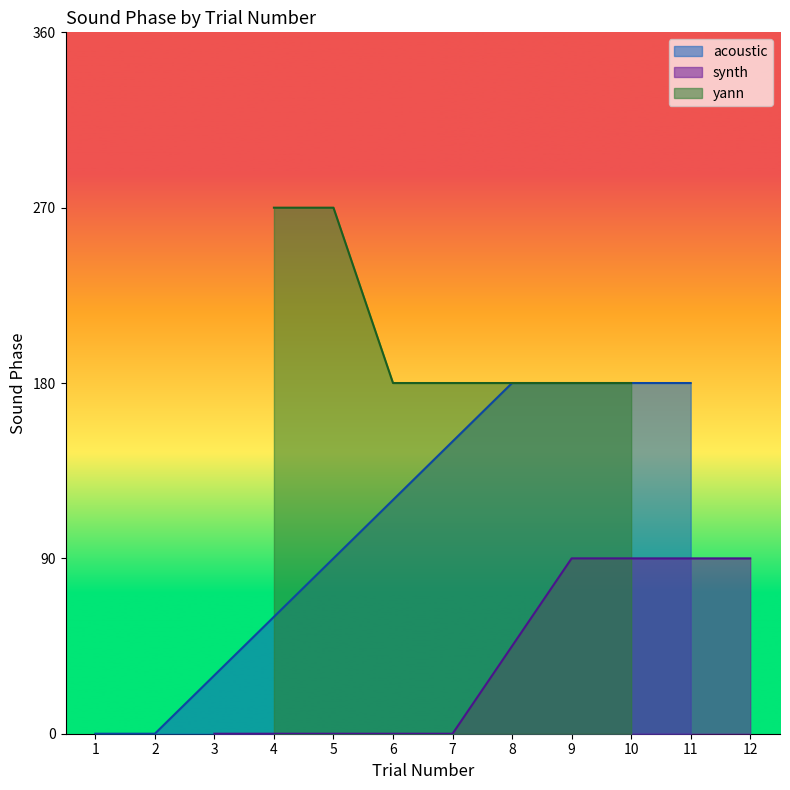

At how many categories does at least one series exceed 267?

2